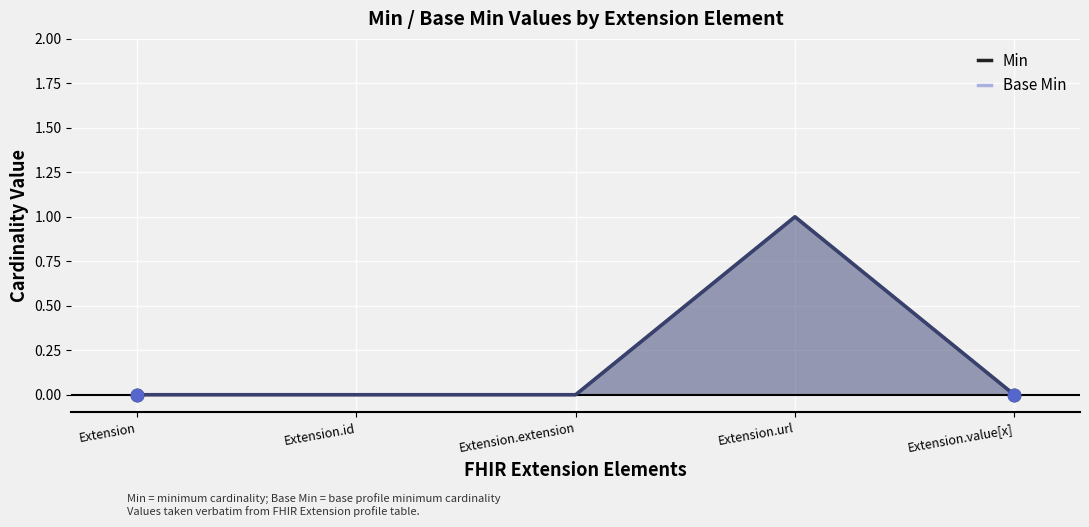

Which series has the widest spread of Y values?

Min